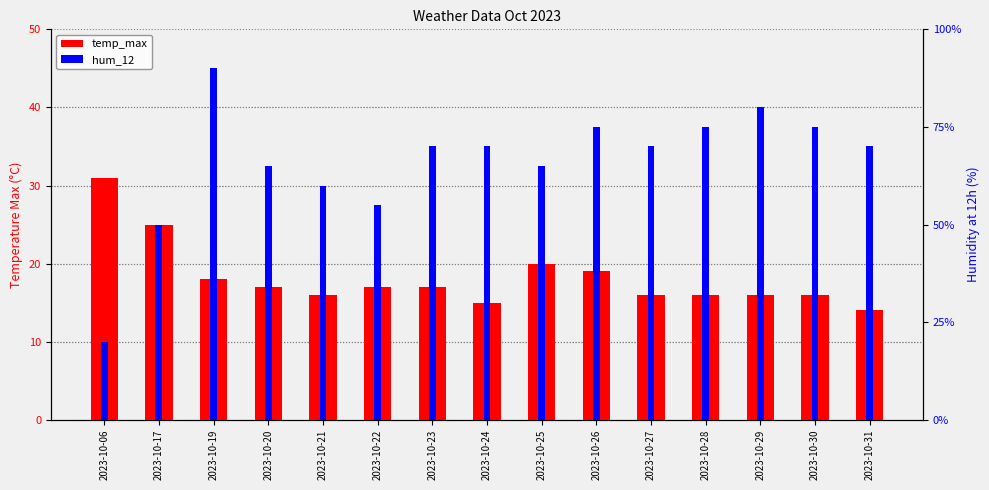

What is the sum of the temp_max values at 2023-10-23 and 2023-10-17?

42